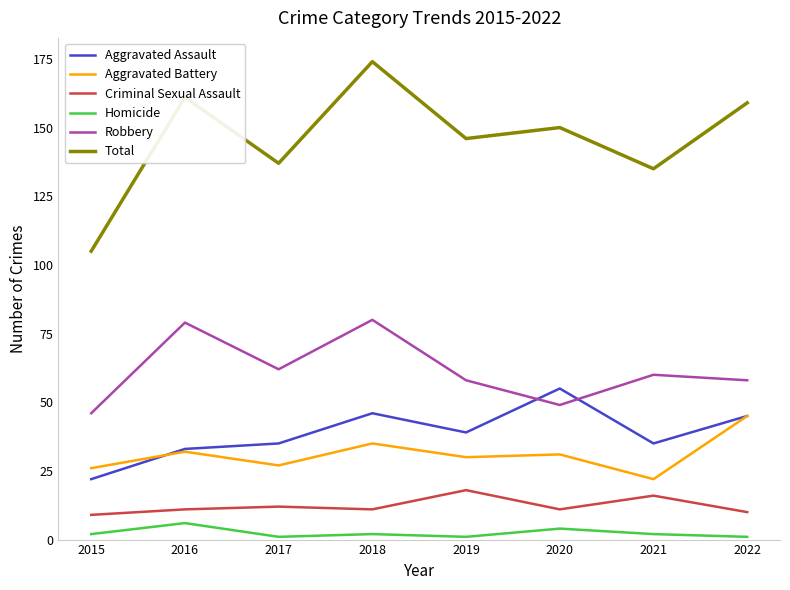

Rank the series by their maximum value, from highest to lowest.

Total, Robbery, Aggravated Assault, Aggravated Battery, Criminal Sexual Assault, Homicide